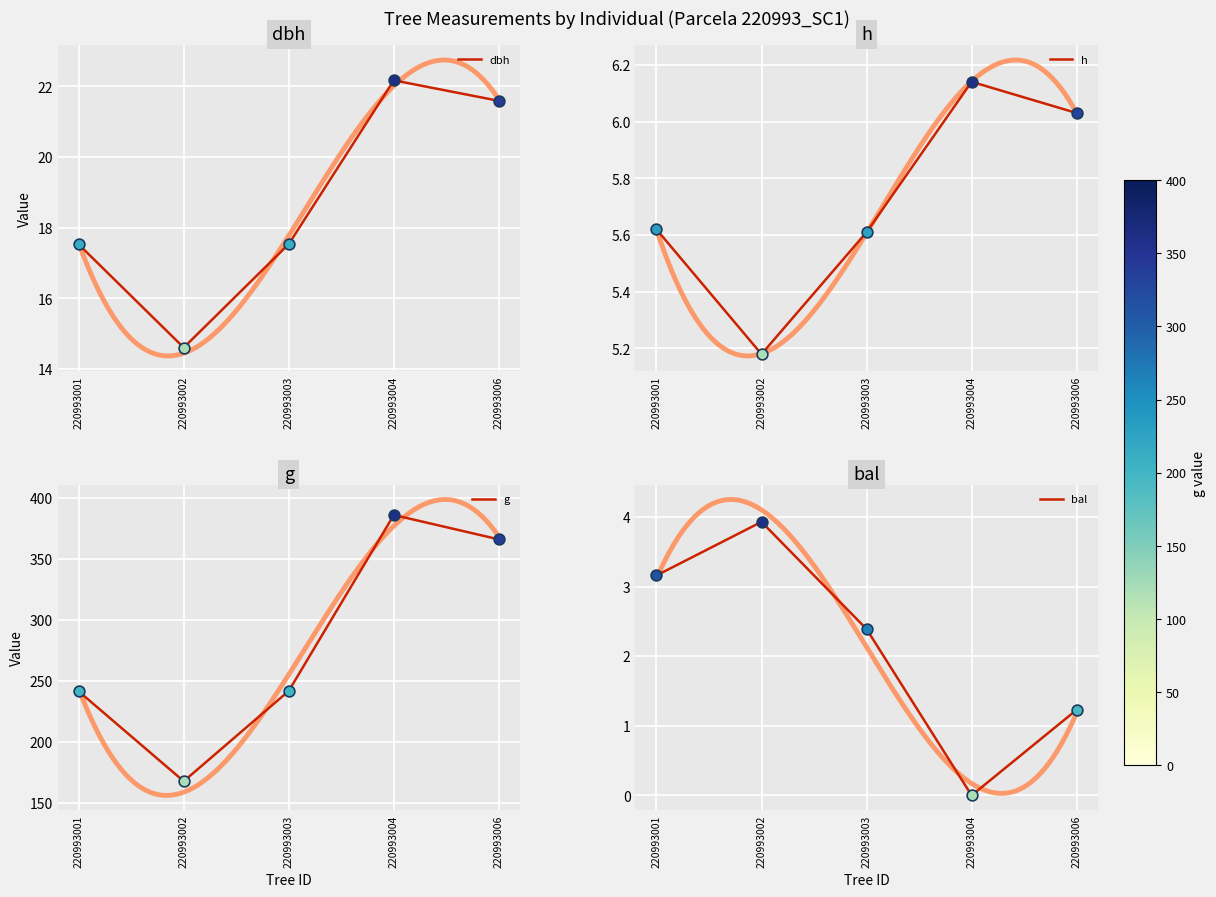

Which series has the largest Y range (max minus min)?

g